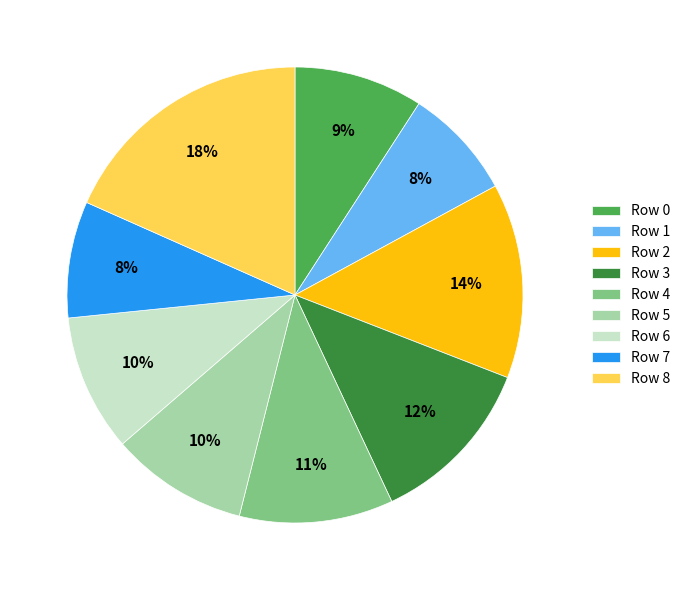

Combined, do Row 3 and Row 0 account for over 50%?

No